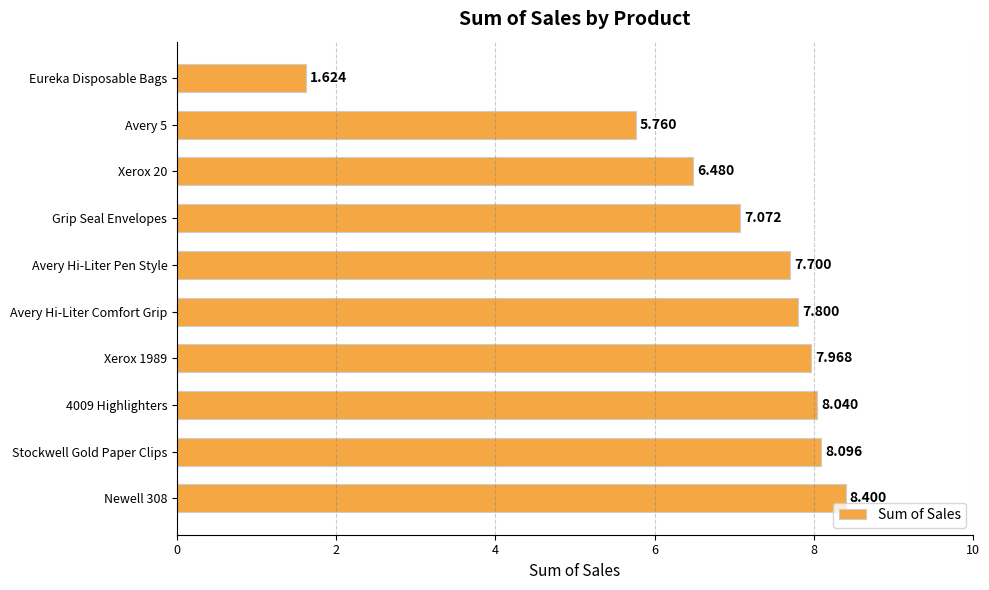

Which has a higher value, Avery 5 or Grip Seal Envelopes?

Grip Seal Envelopes